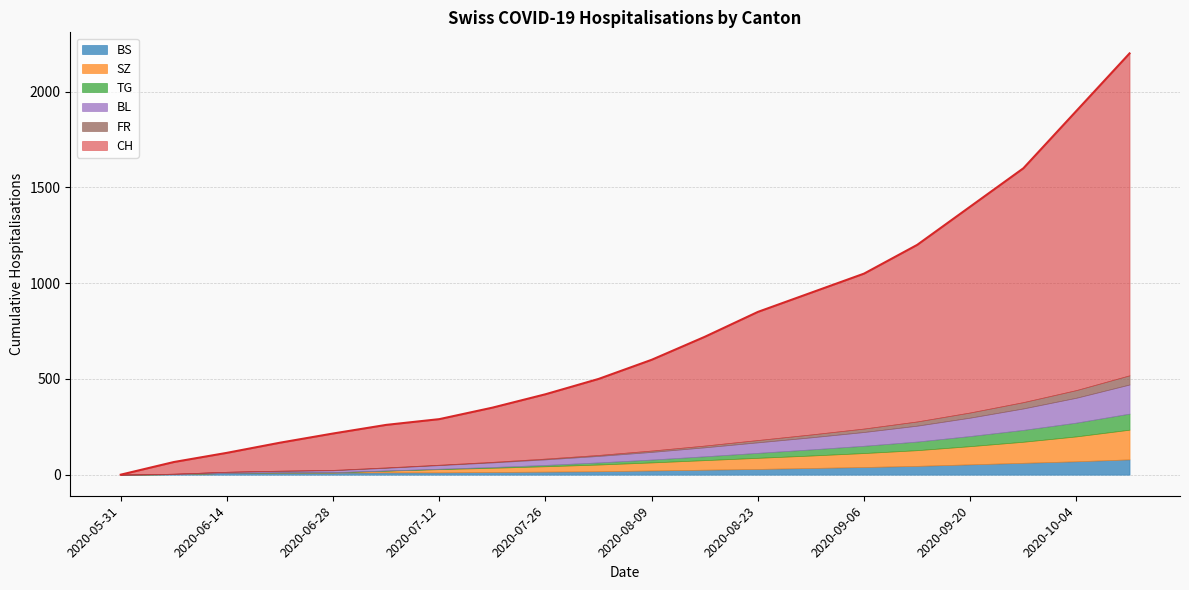

Count the number of categories in the chart.

20